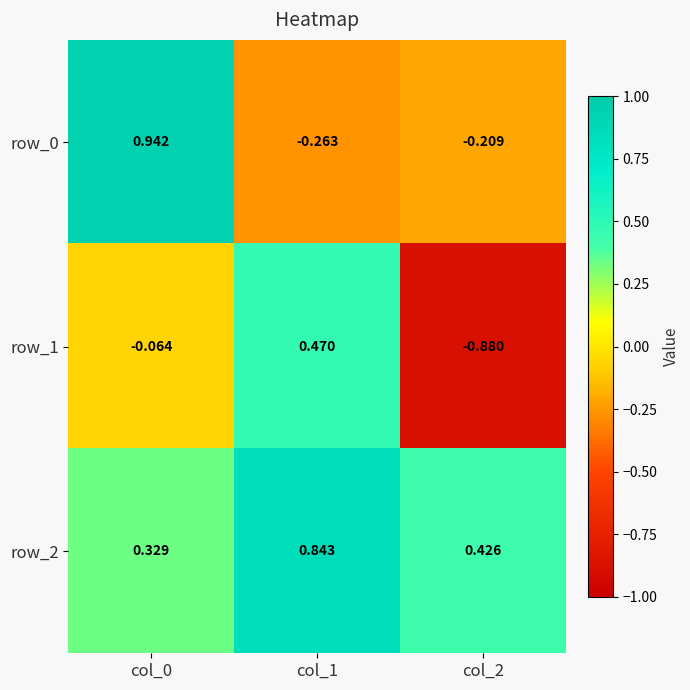

At col_2, list the series in order from smallest to largest.

row_1, row_0, row_2